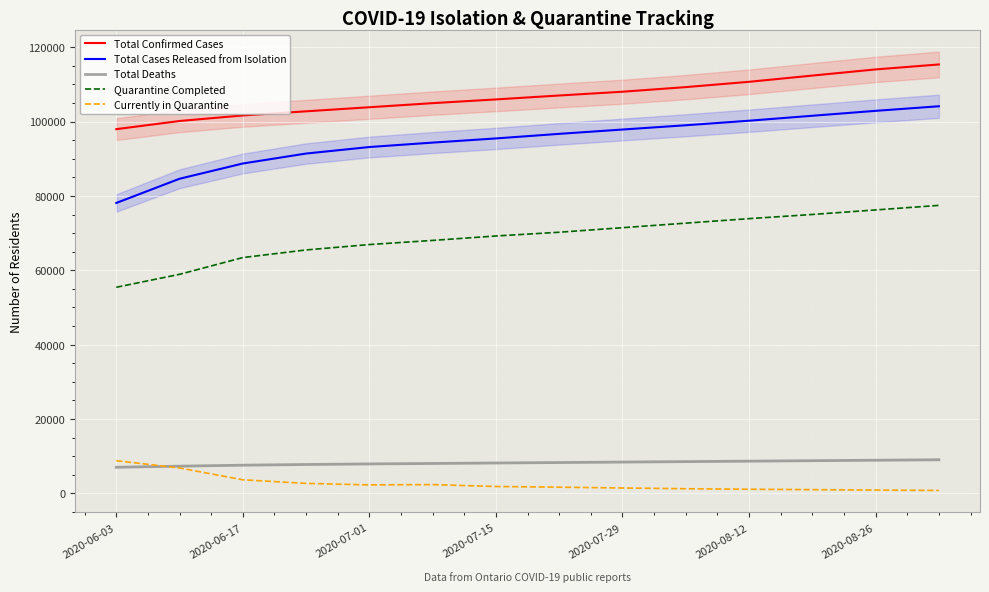

What is the minimum value for Total Confirmed Cases?

97964